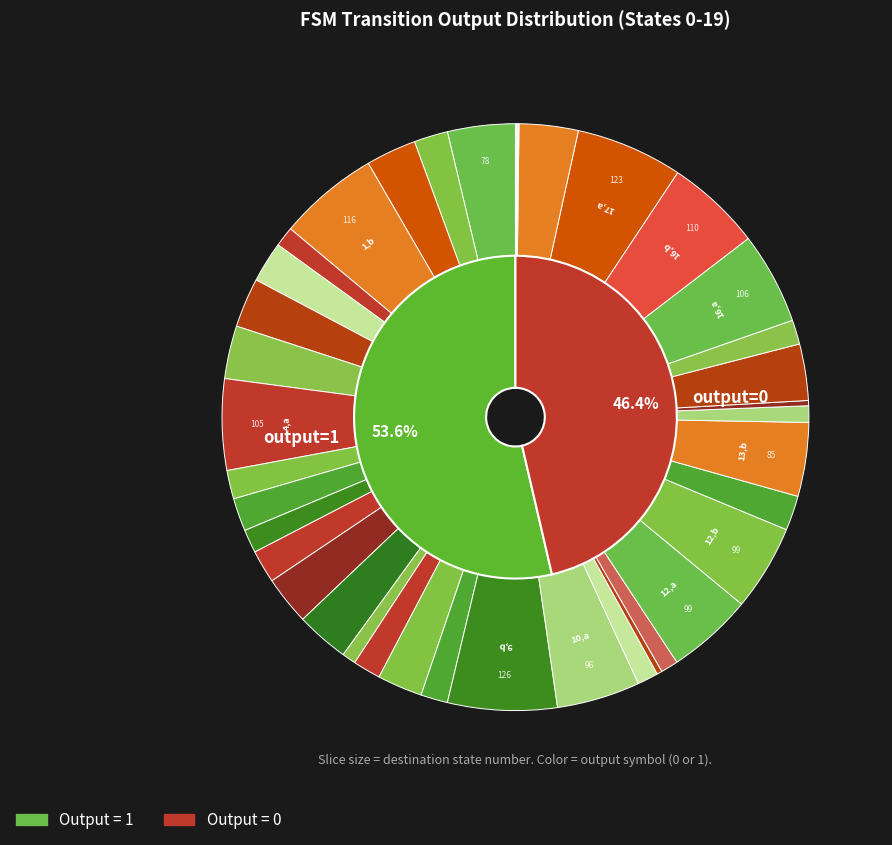

Which category has the smallest portion of the pie?

1,a